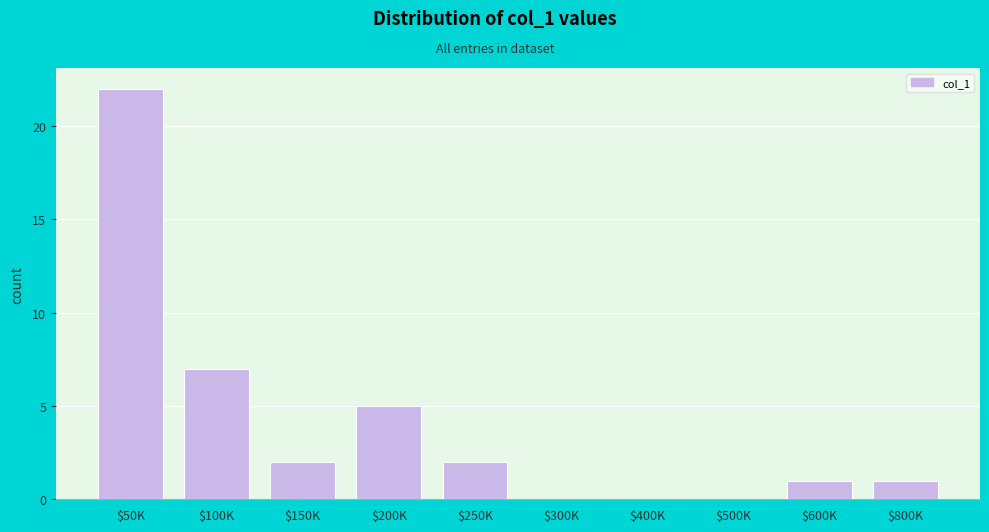

What is the greatest value displayed?

22